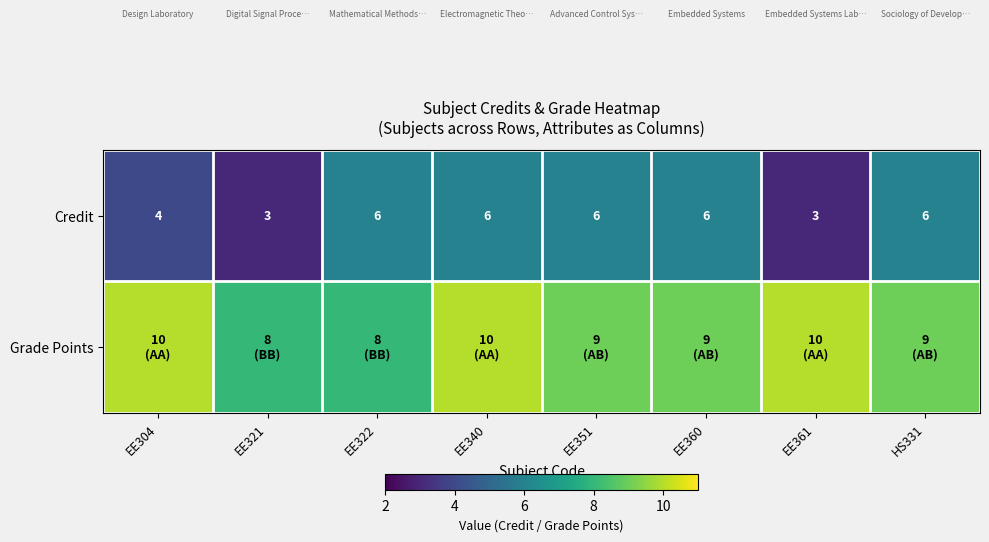

What is the difference between the second highest and minimum values in the Credit series?

3